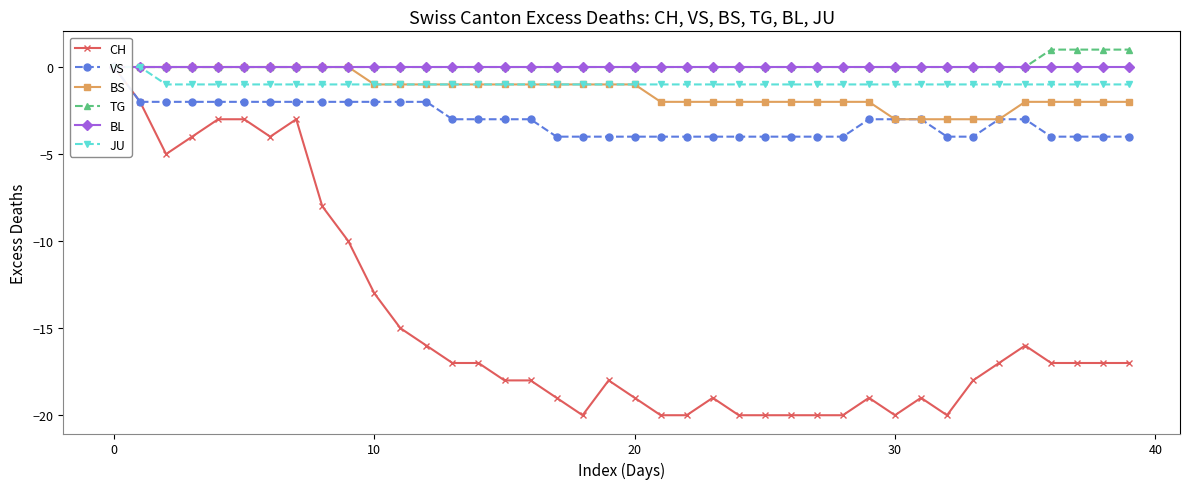

What is the label of the 40th point from the left?

39